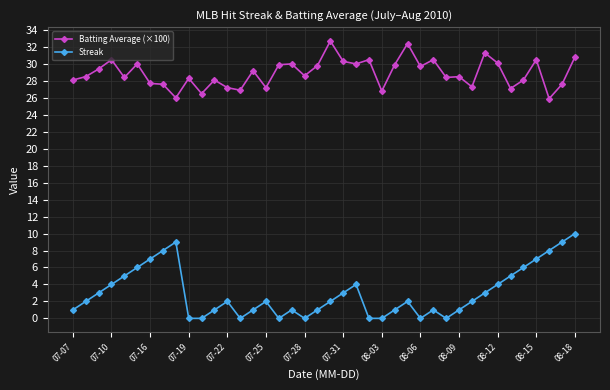

Count the number of categories in the chart.

40